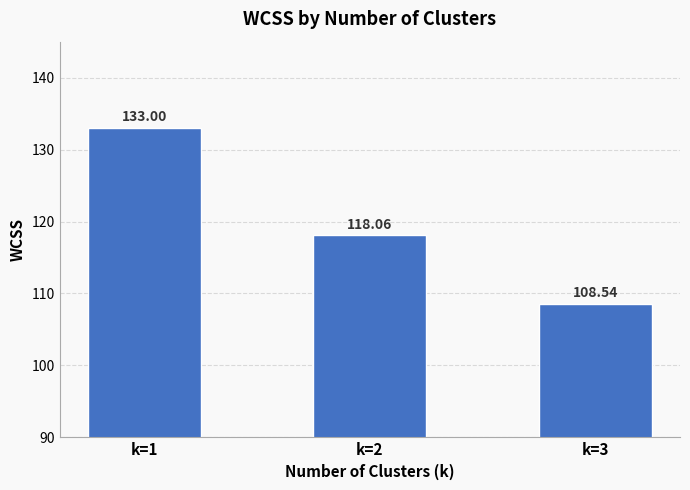

What is the difference between the second highest and minimum values?

9.5